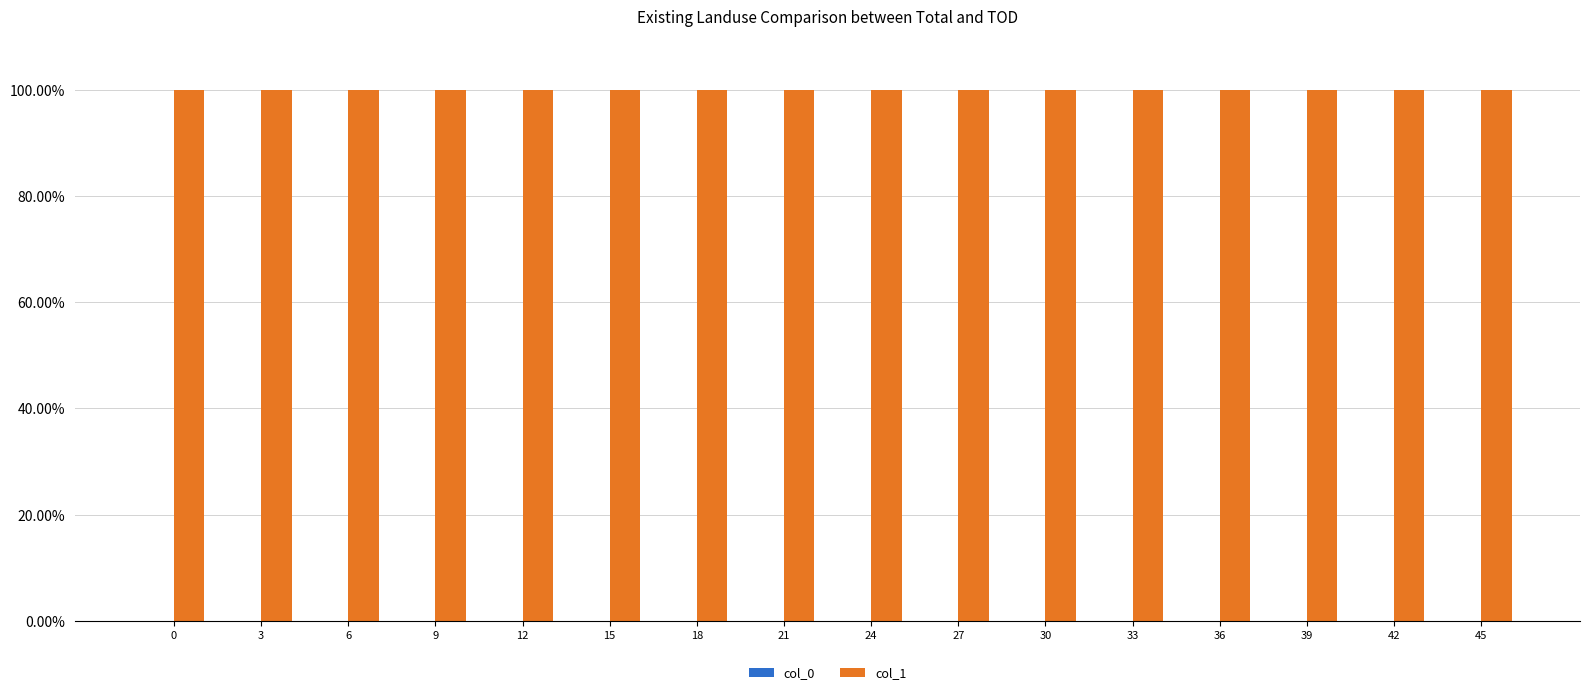

List the series in order of their overall mean, lowest first.

col_0, col_1